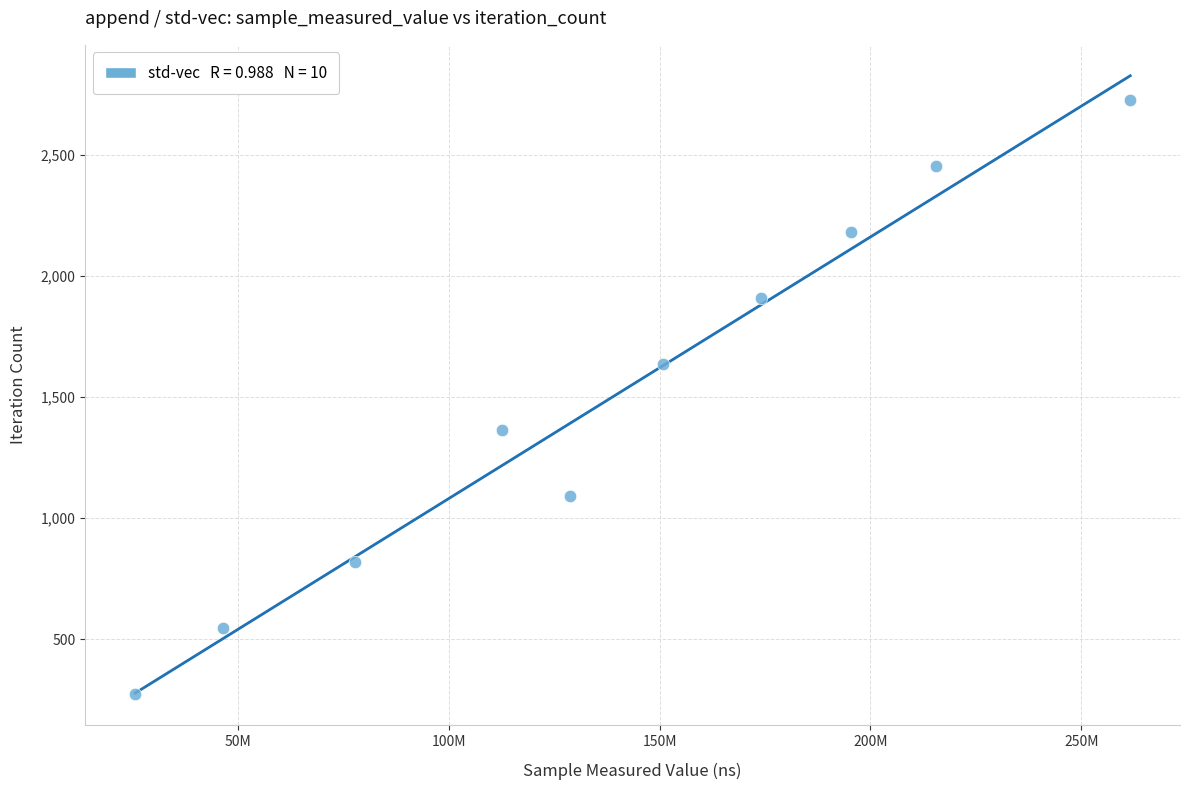

What is the average X value?

138819988